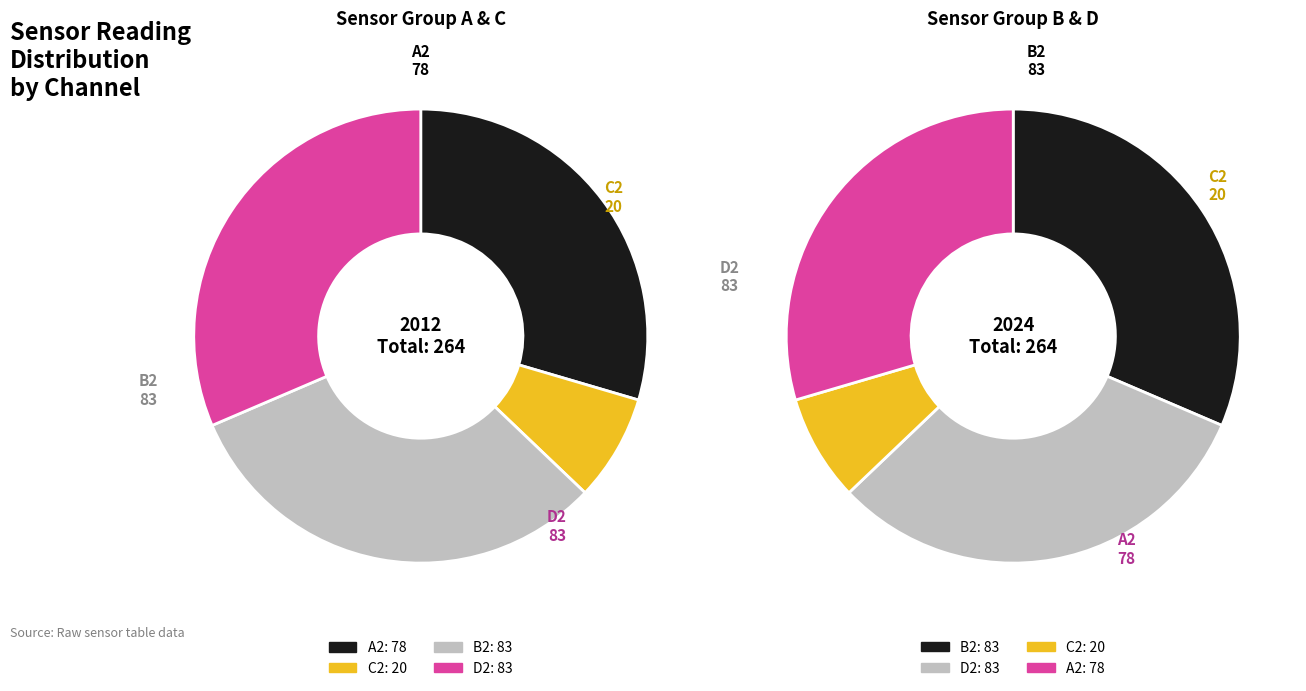

How much of the chart is everything except A2?

70.5%